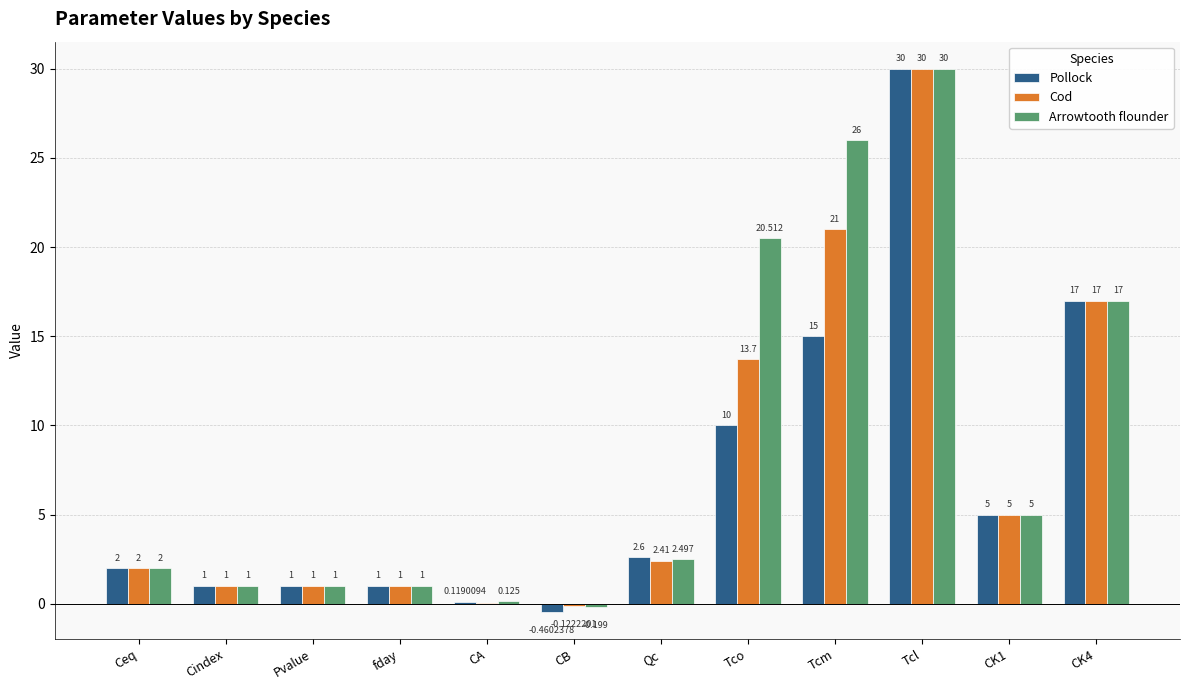

Which series has the largest total across all categories?

Arrowtooth flounder